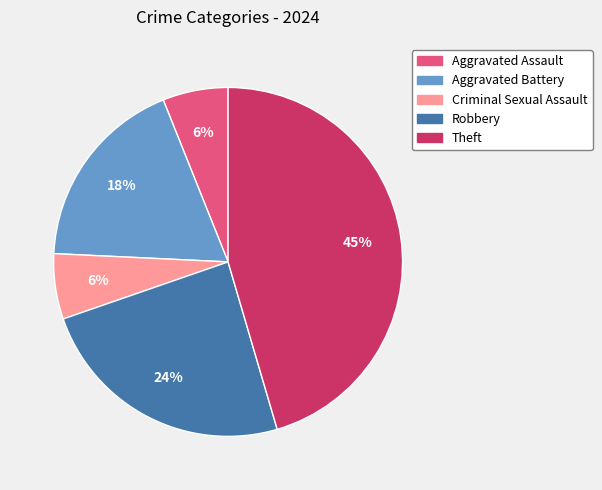

To the nearest percent, what is the average slice percentage?

20%